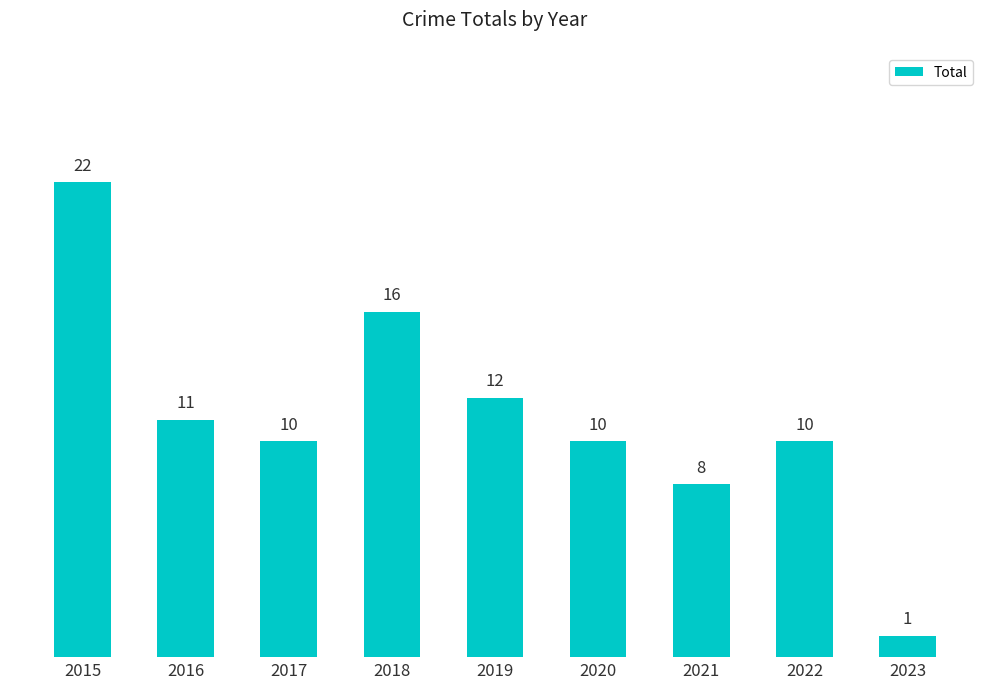

What is the ratio of the value at 2022 to the value at 2018?

0.6